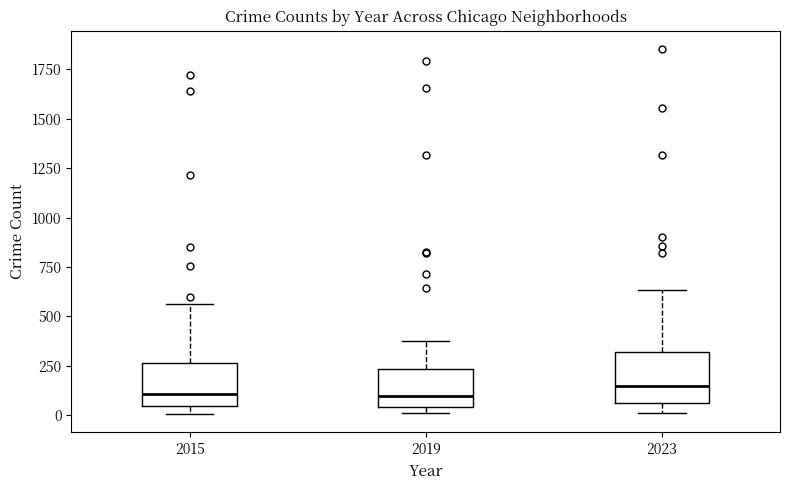

Where is the upper edge of the box at x = 2019 on the y-axis? The values are not printed on the chart, so give them approximately, as read against the axis.

250